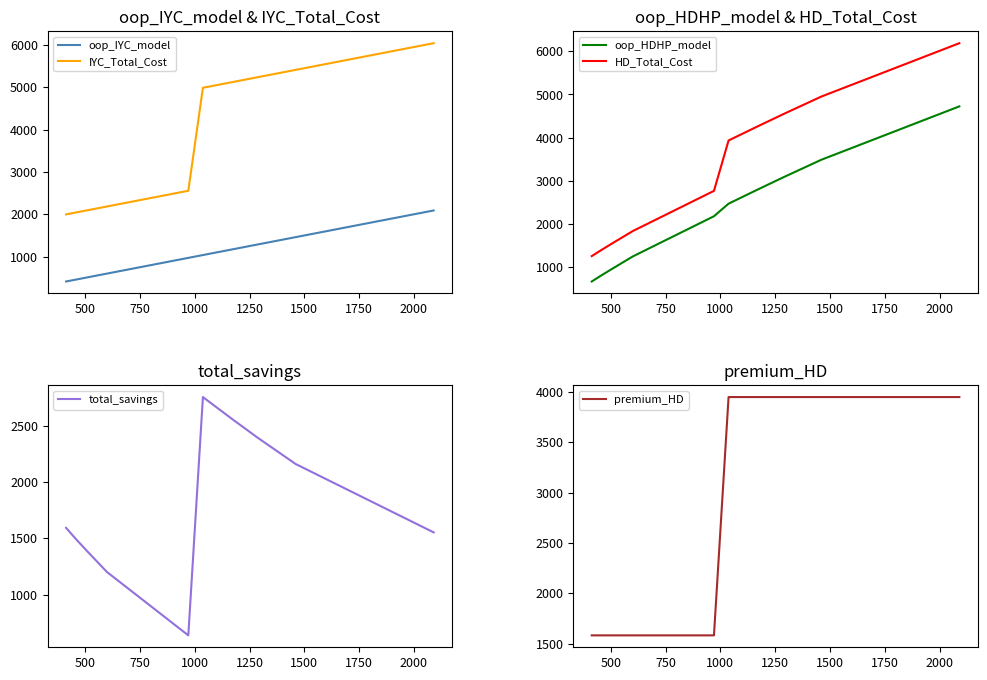

True or false: oop_IYC_model and IYC_Total_Cost intersect in this chart.

False